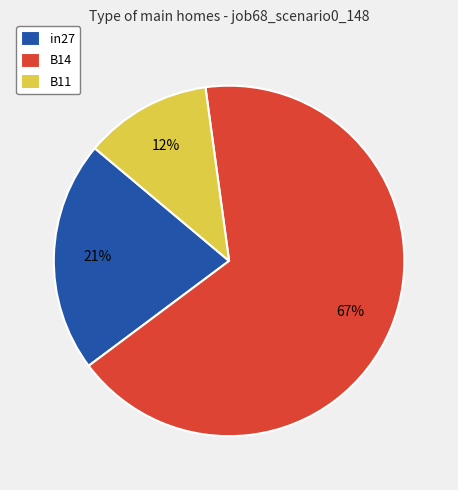

To the nearest percent, what portion does B11 represent?

12%